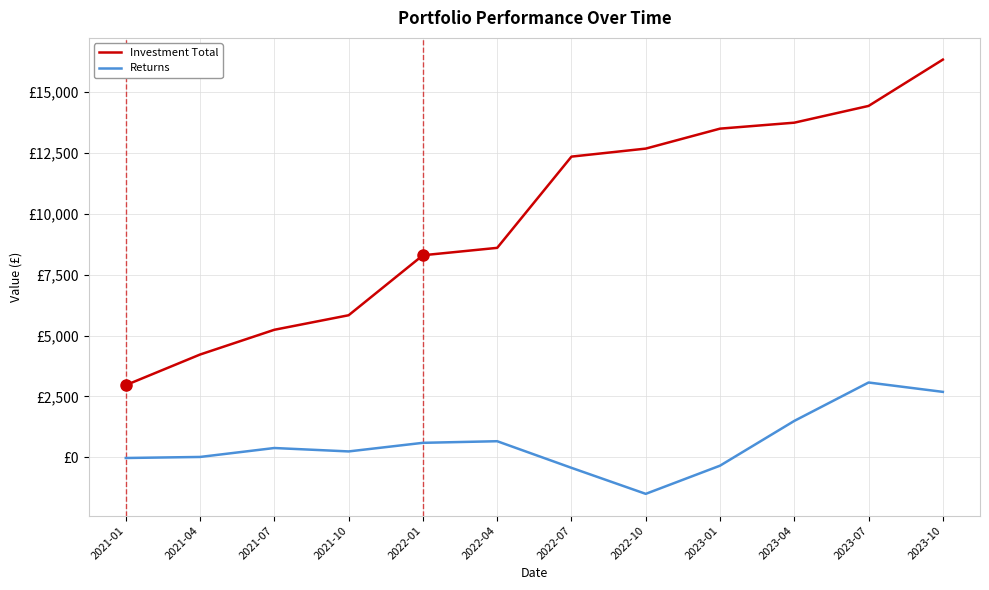

What are all the series names shown in the legend?

Investment Total, Returns